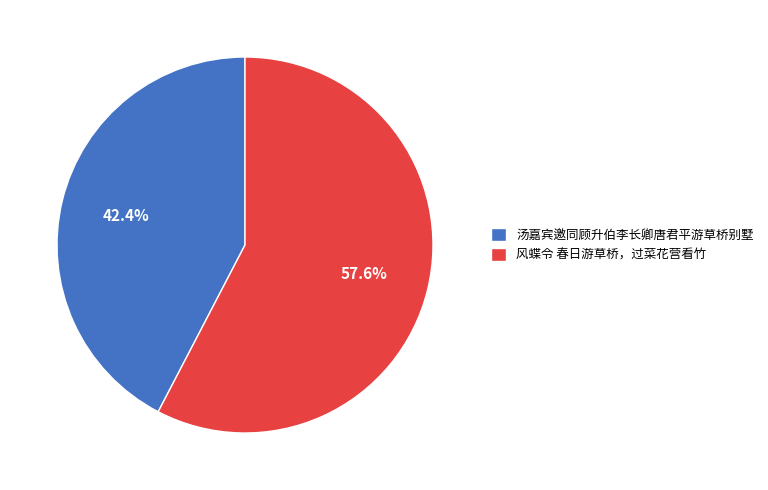

Which slice represents more than half of the pie?

风蝶令 春日游草桥，过菜花营看竹